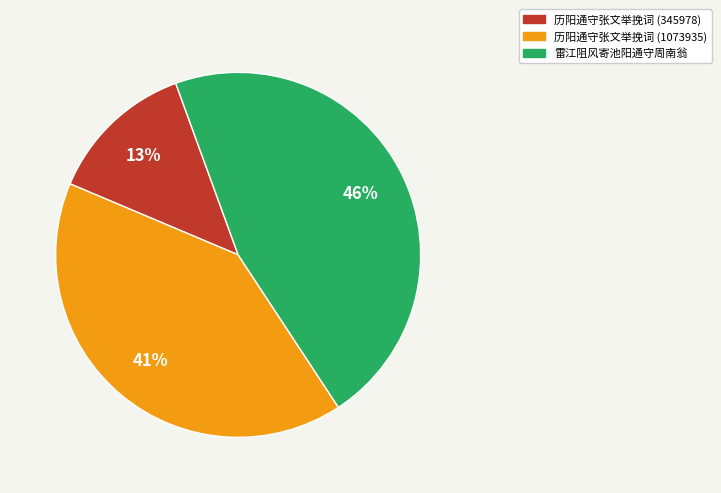

Which slice is the smallest?

历阳通守张文举挽词 (345978)